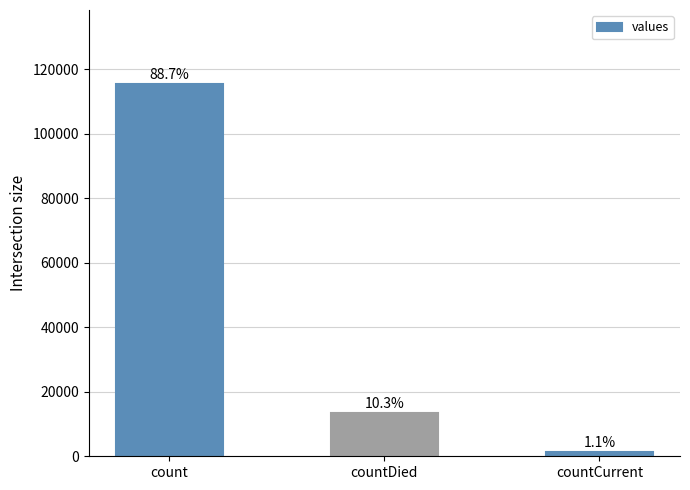

Rank the categories by value from highest to lowest.

count, countDied, countCurrent